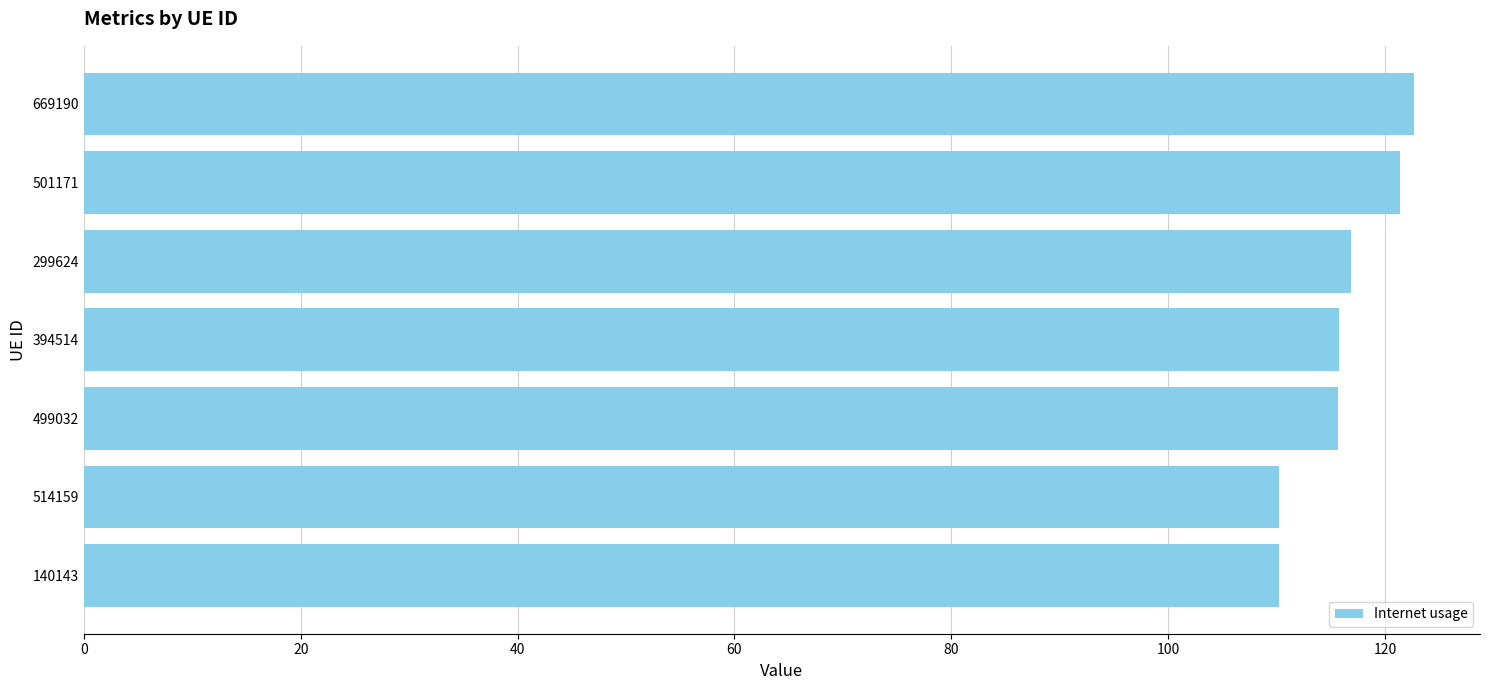

The value at 669190 is 165.5. True or false?

False